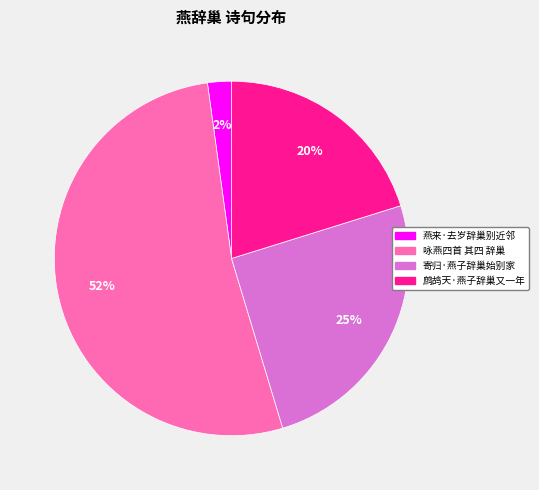

To the nearest percent, what portion does 鹧鸪天·燕子辞巢又一年 represent?

20%